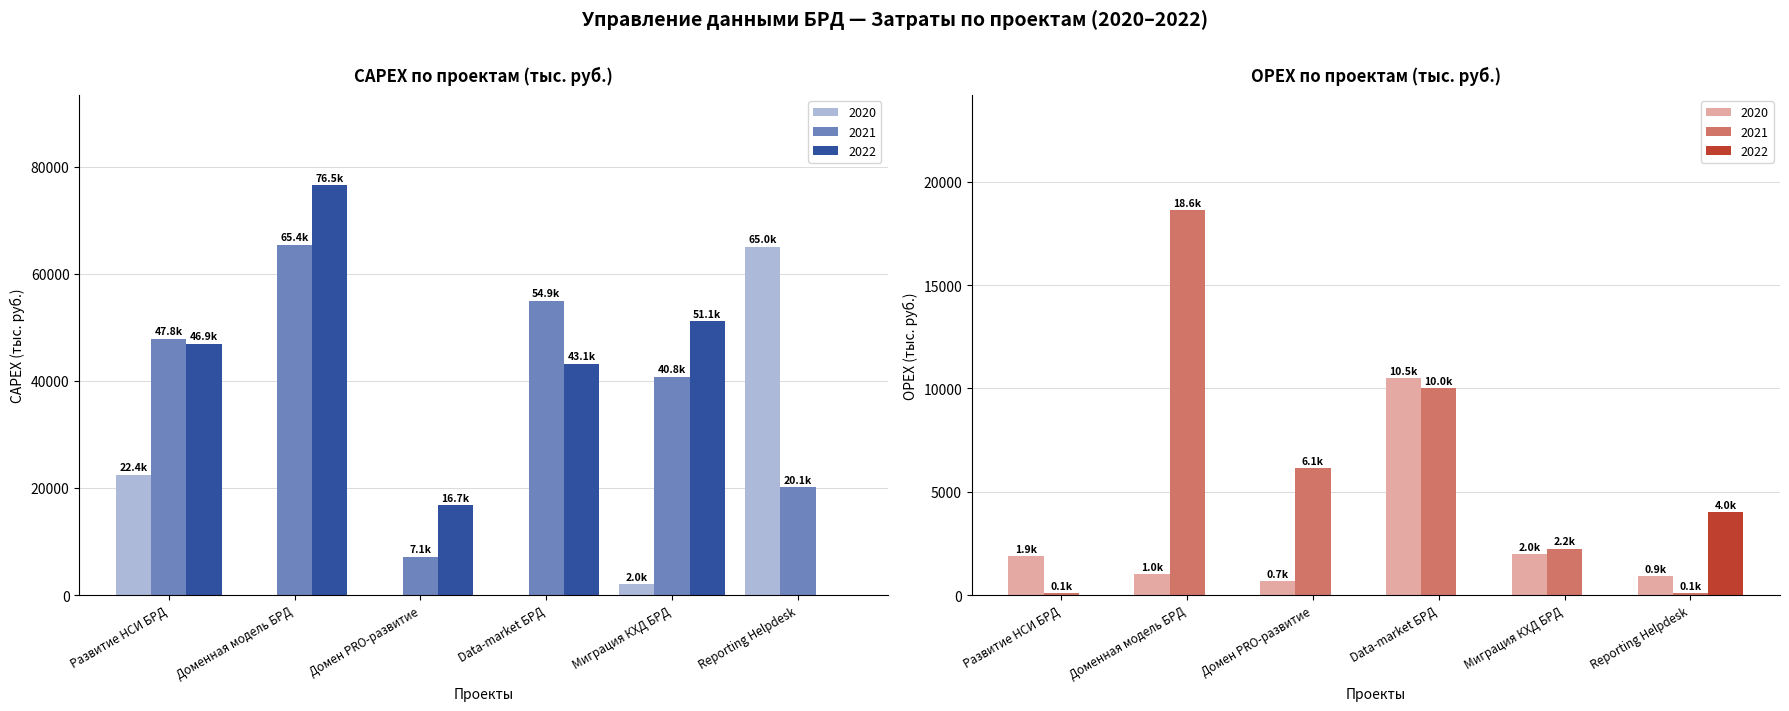

Is the value of CAPEX at Миграция КХД БРД greater than the value of OPEX at Домен PRO-развитие?

Yes